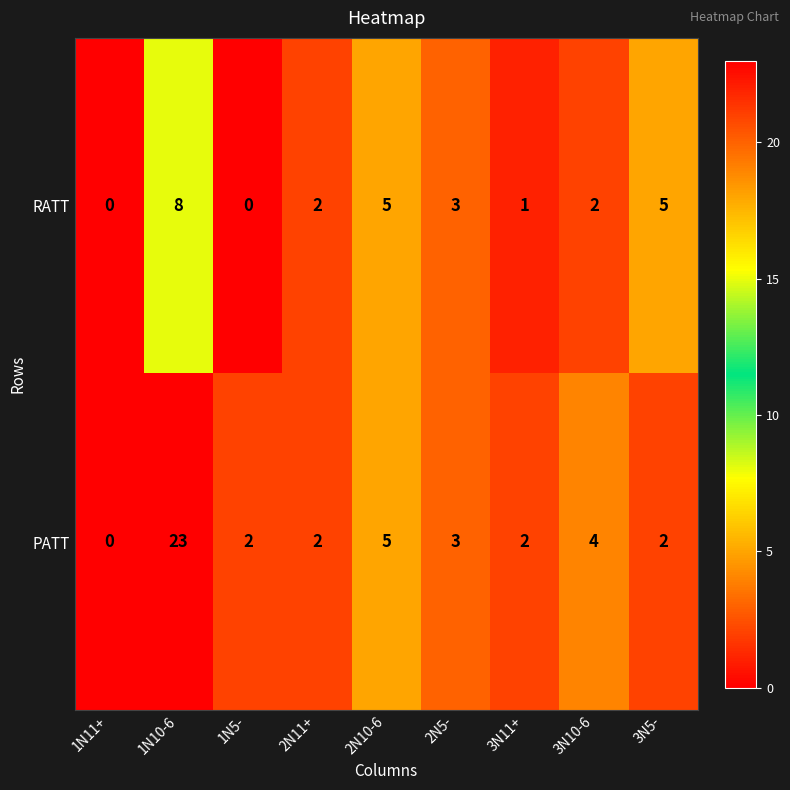

What is the difference between the PATT values at 1N5- and 2N10-6?

3